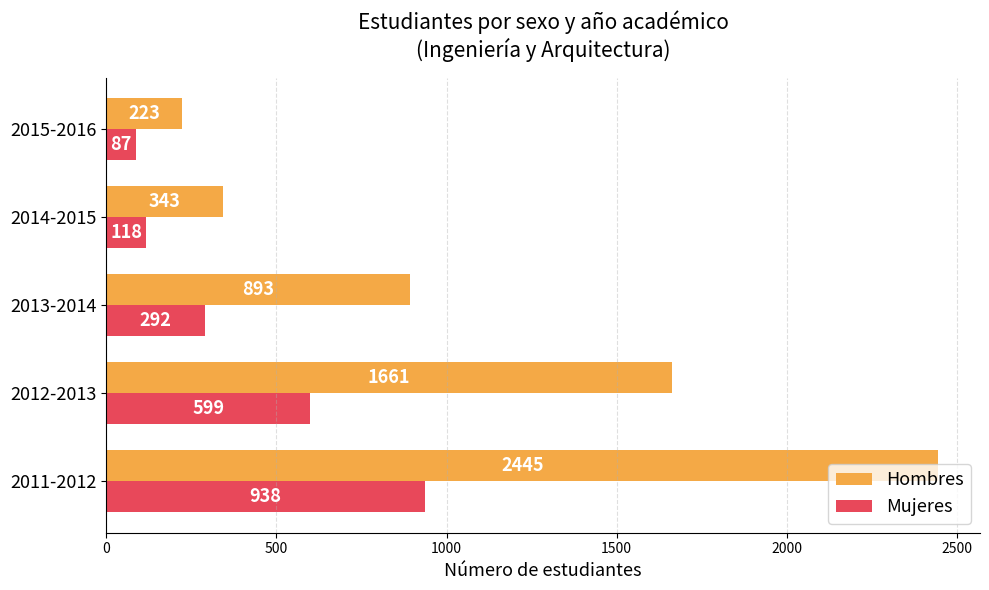

Rank the series by their average value, from highest to lowest.

Hombres, Mujeres